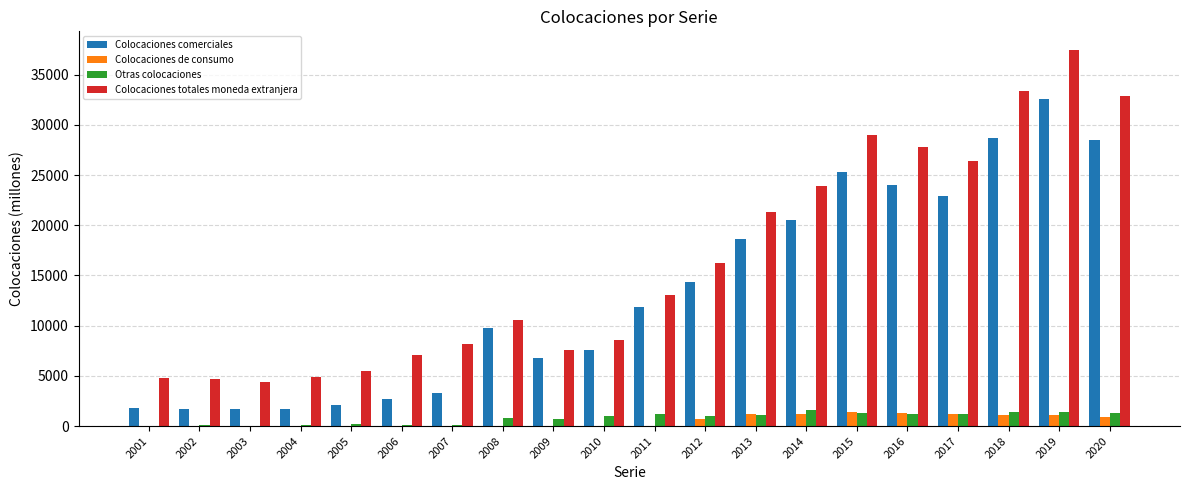

Which label corresponds to the largest value in the chart?

2019